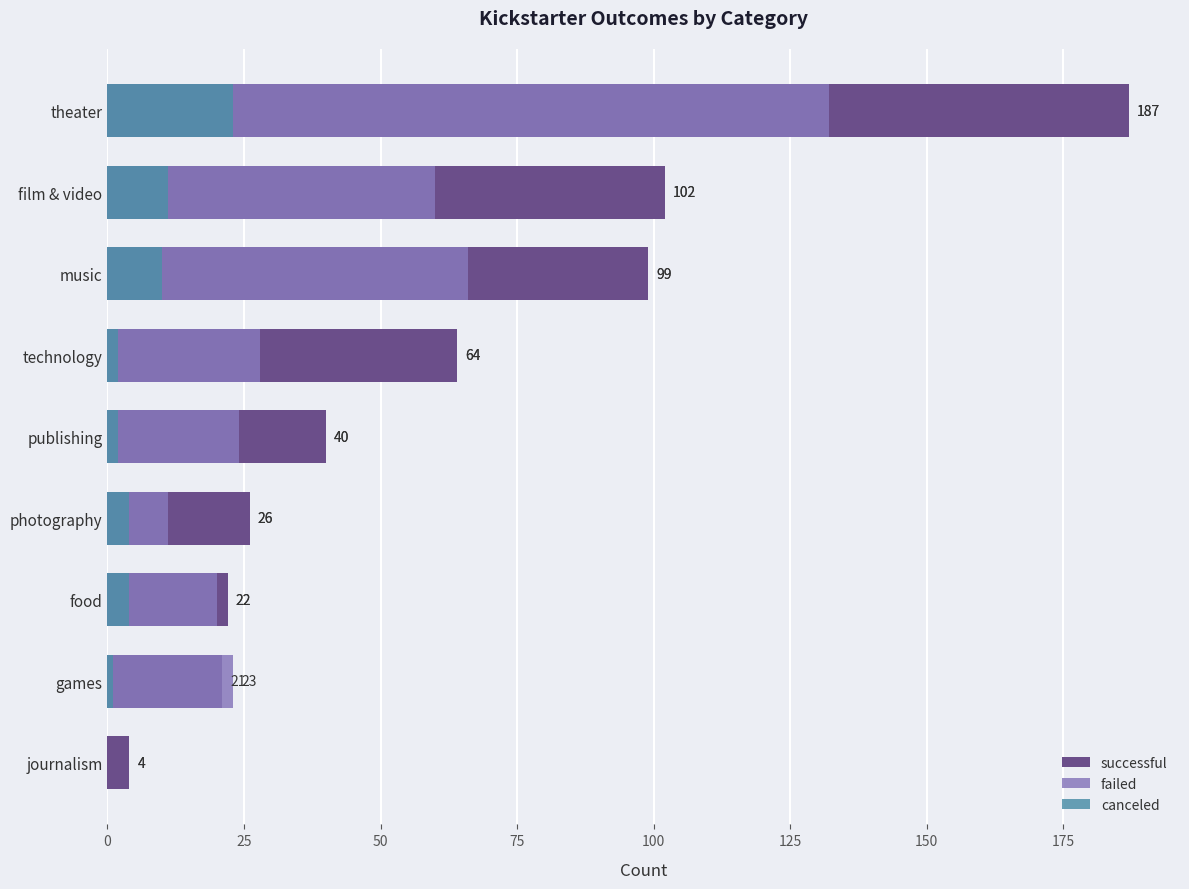

Between technology and games, which is larger?

technology